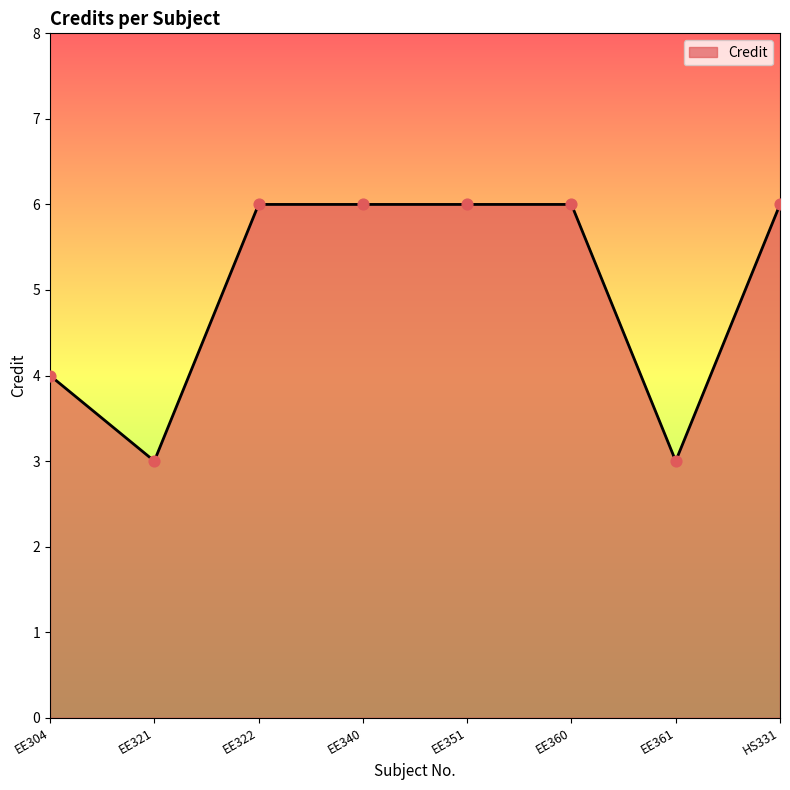

What is the change in value from EE361 to HS331?

+3